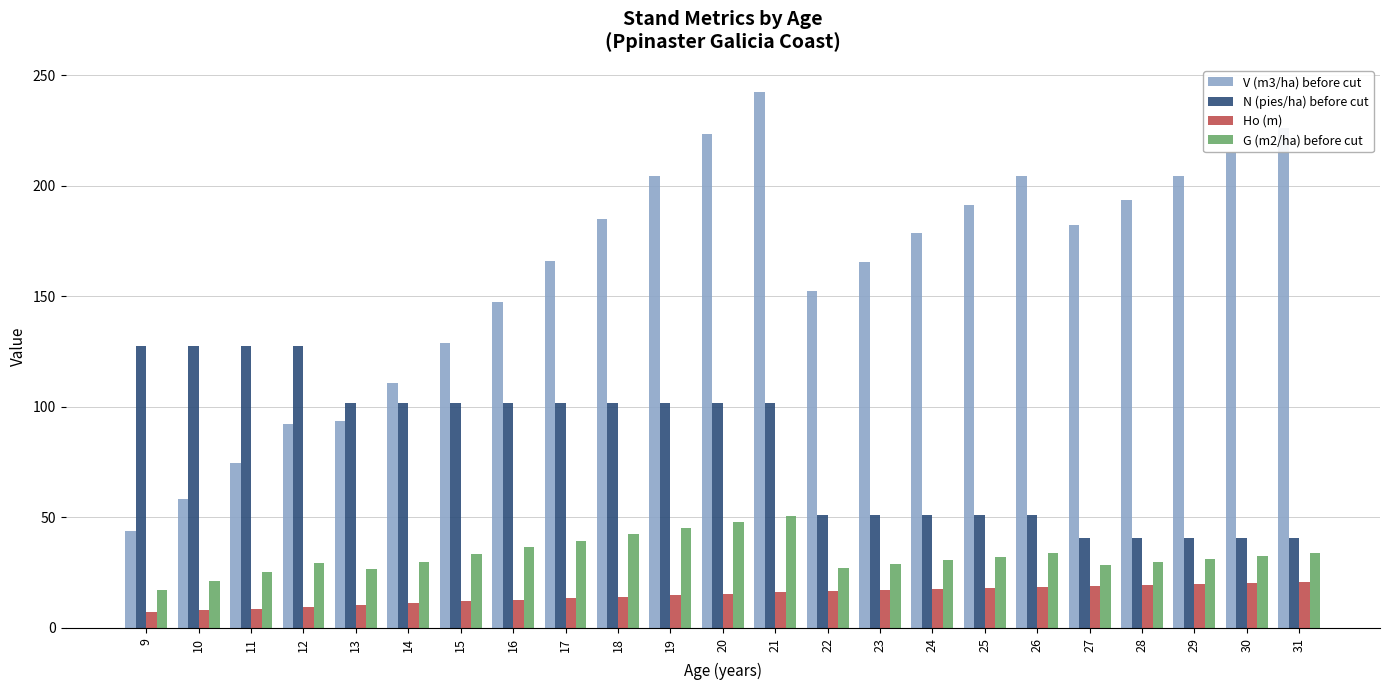

What value does the G (m2/ha) before cut series have at 18?

42.4